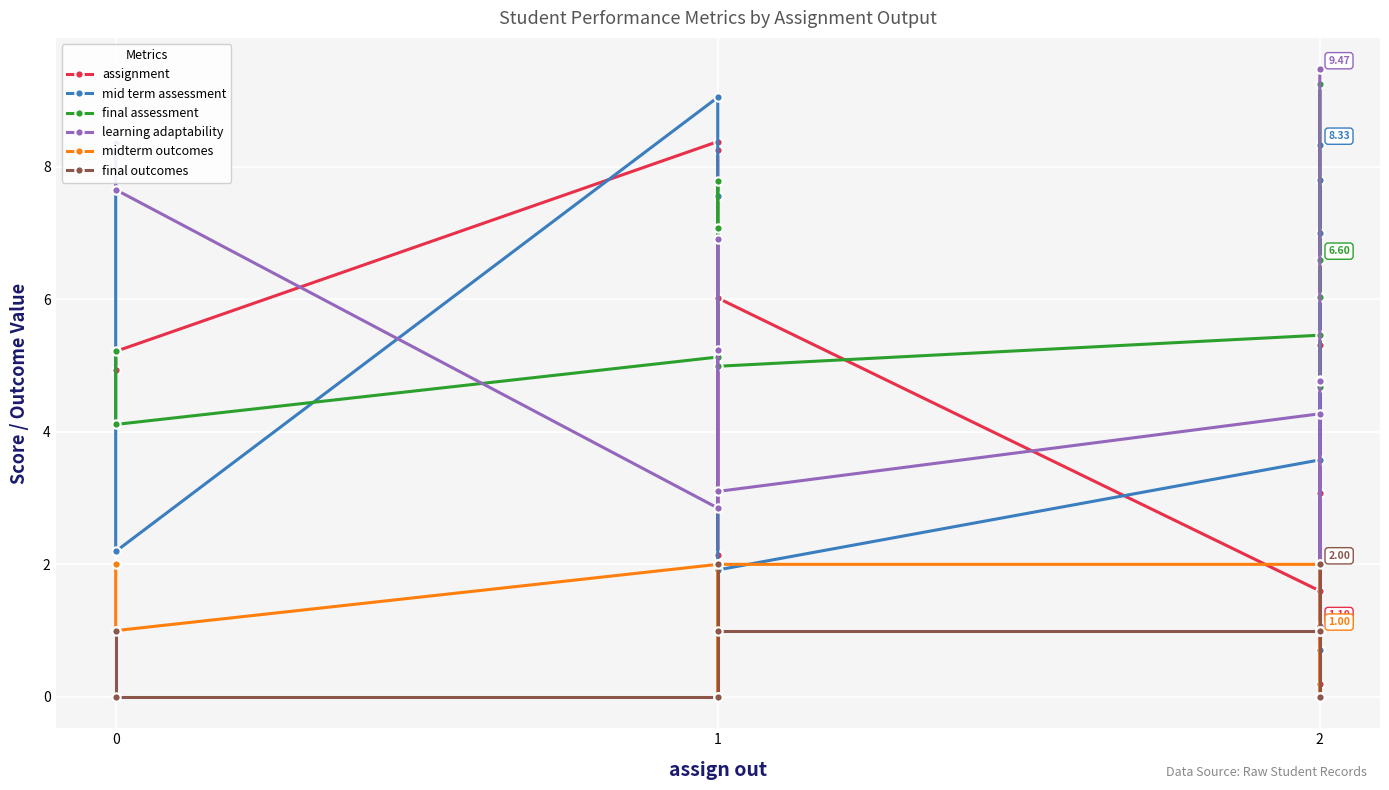

What is the value of the final assessment point at the 5th from the left?

7.1